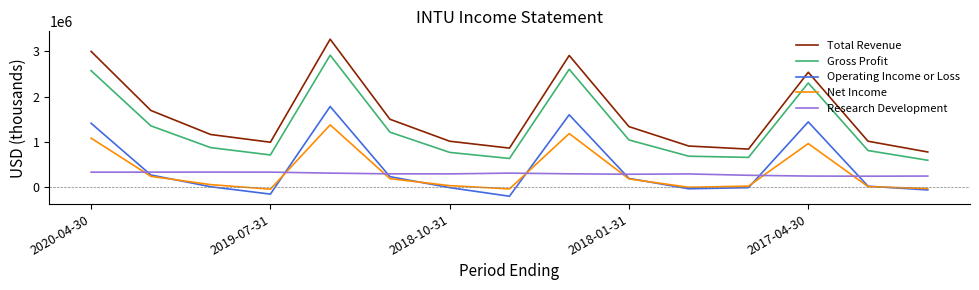

Which series has the largest total across all categories?

Total Revenue